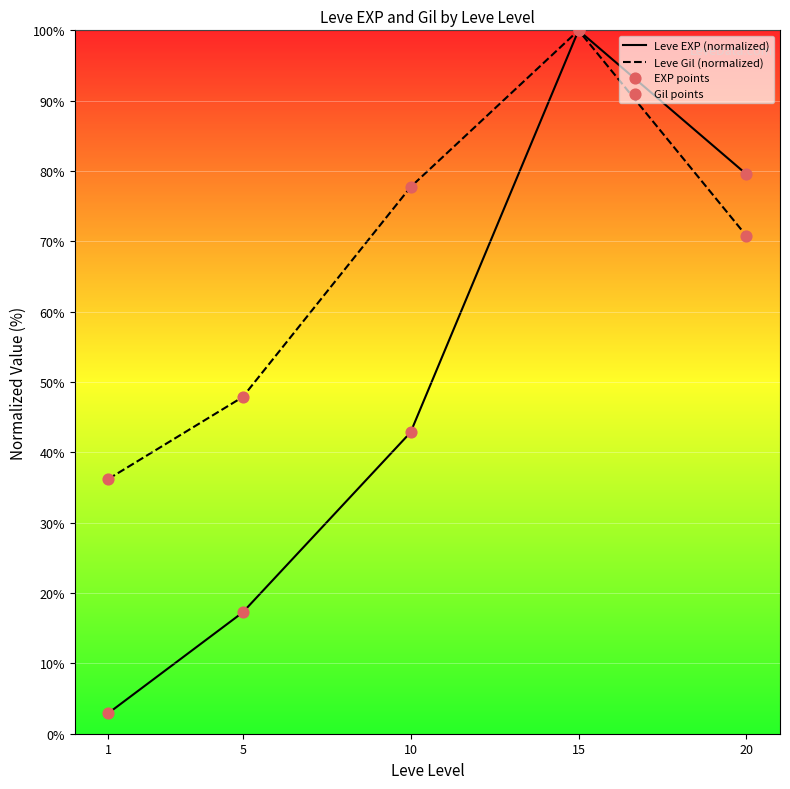

Is the value of Leve Gil (normalized) at 20 greater than the value of Gil points at 5?

Yes